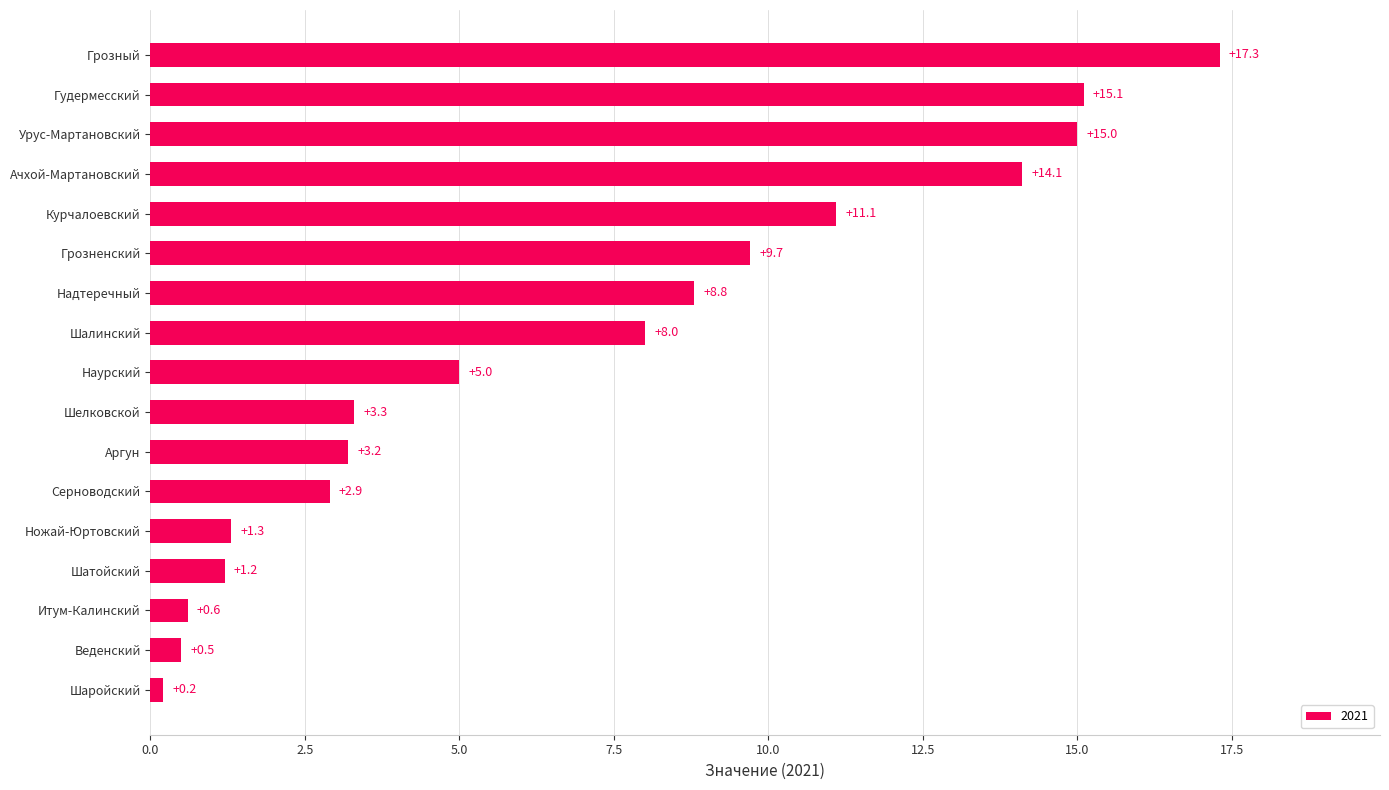

What is the difference between the maximum and minimum values?

17.1